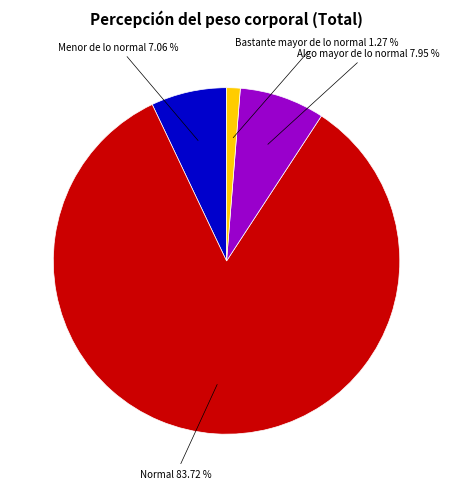

Is there a majority slice in this chart?

Yes